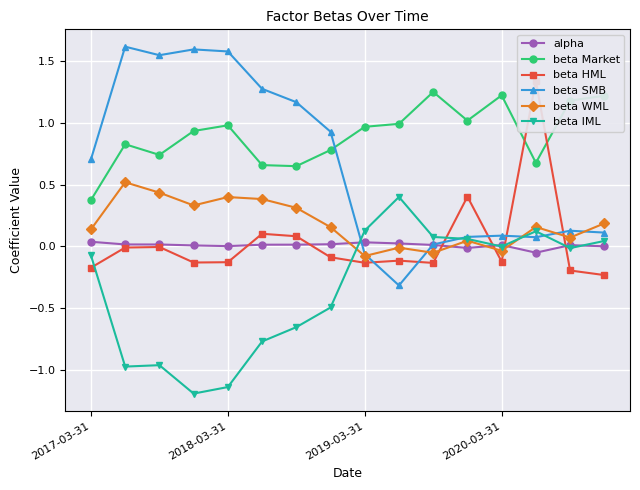

Is it true that beta WML equals 0.2 at 2018-03-31?

False